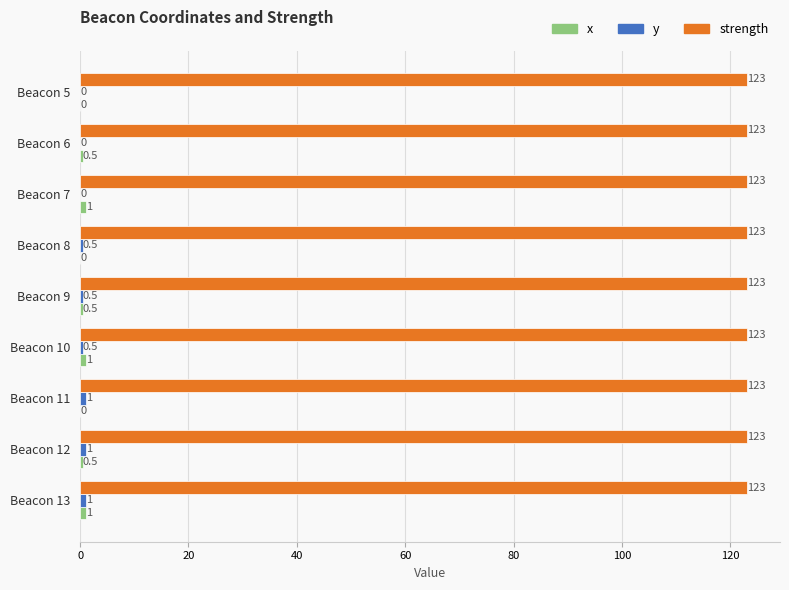

What is the sum of all strength values?

1107.0